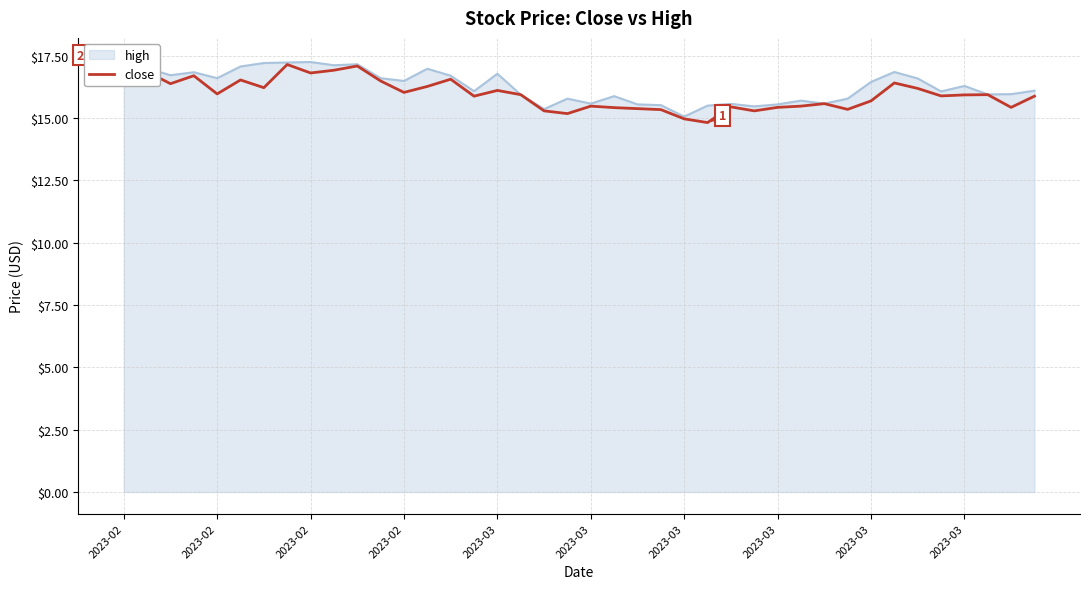

How many values exceed 15?

38